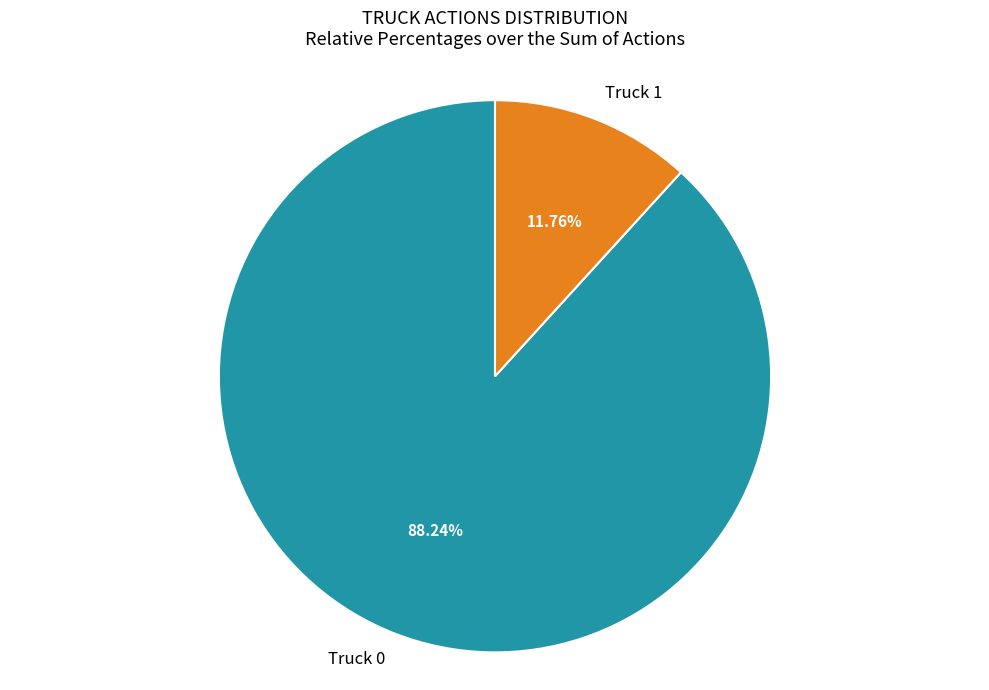

Is it true that Truck 0 is 88% of the pie?

True